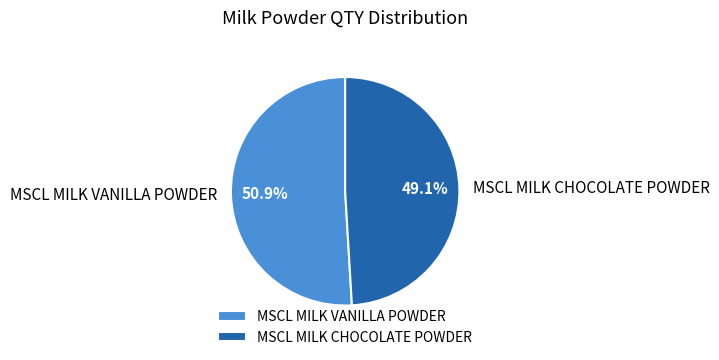

To the nearest percent, what is the average slice percentage?

50%